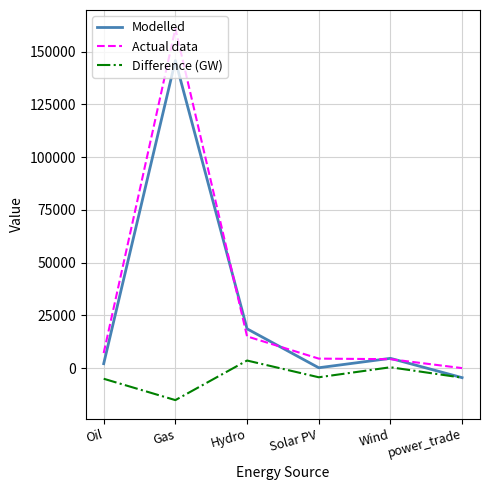

What is the difference between the Actual data values at power_trade and Wind?

4233.0